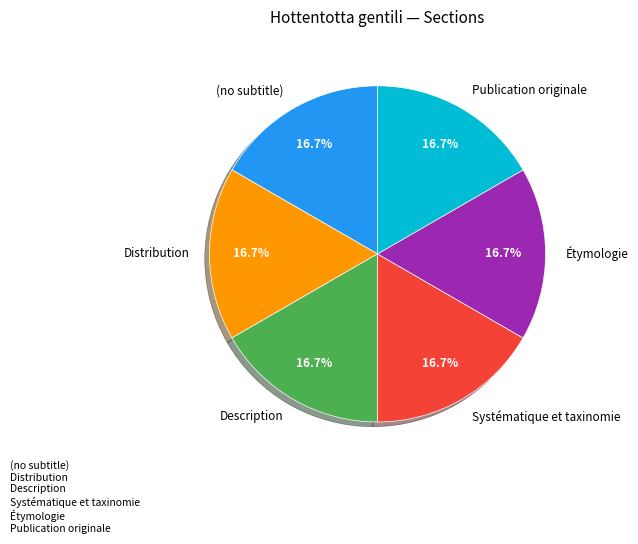

To the nearest percent, what percentage of the pie is Distribution?

17%